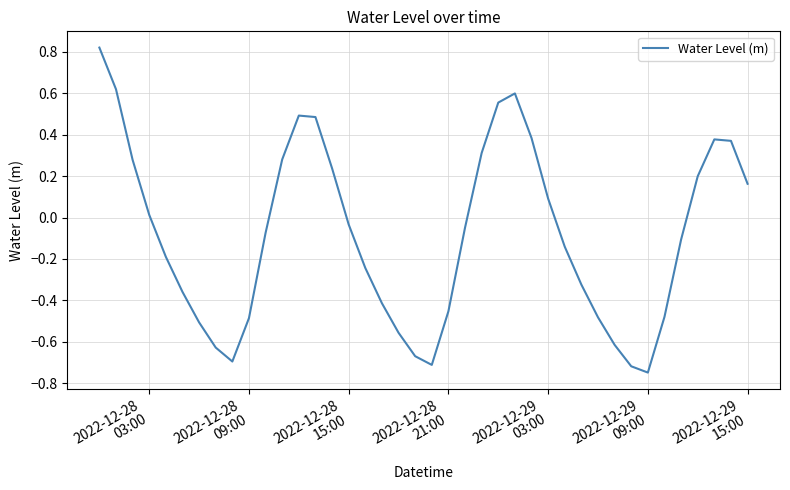

What is the difference between the maximum and minimum values?

1.6